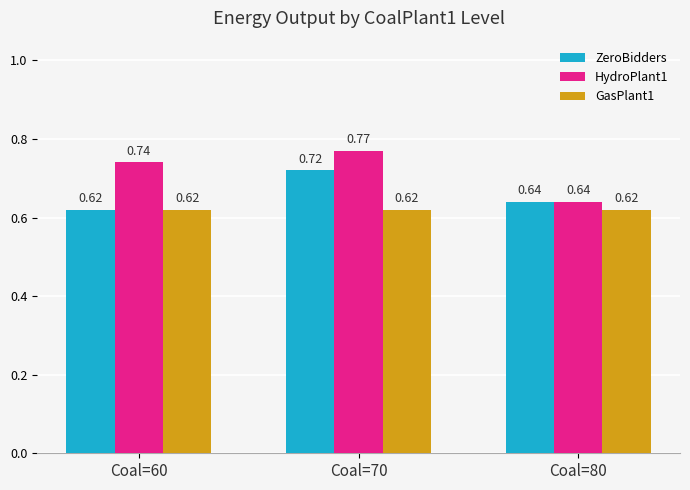

List the series in order of their peak value, lowest first.

GasPlant1, ZeroBidders, HydroPlant1